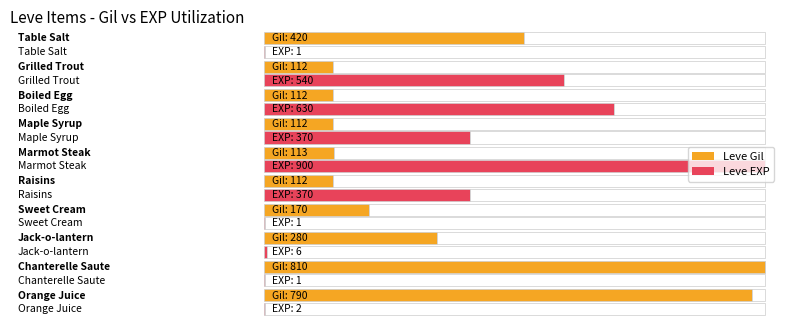

What is the lowest value of the Leve EXP series?

1